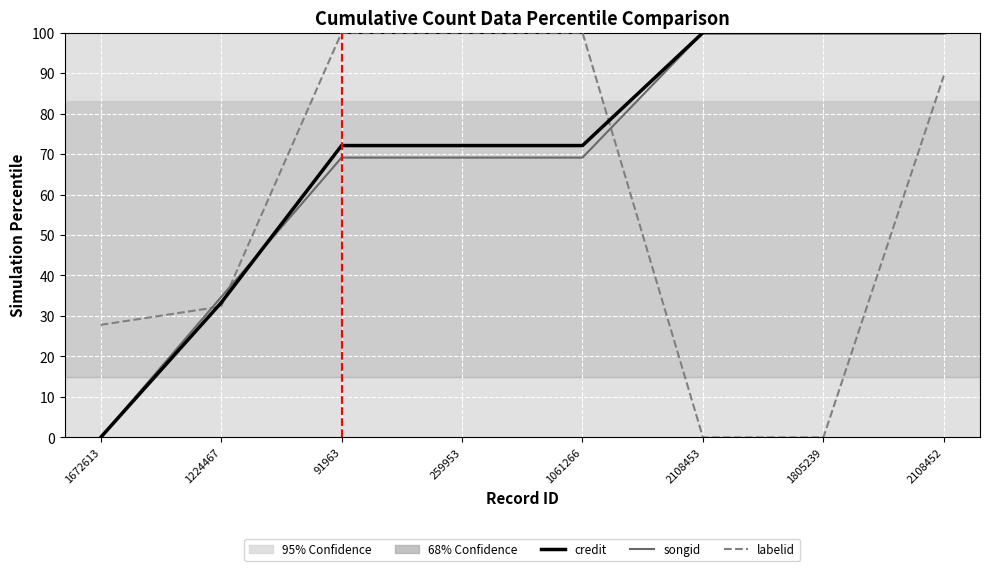

Rank the series at 91963 from highest to lowest value.

labelid, credit, songid